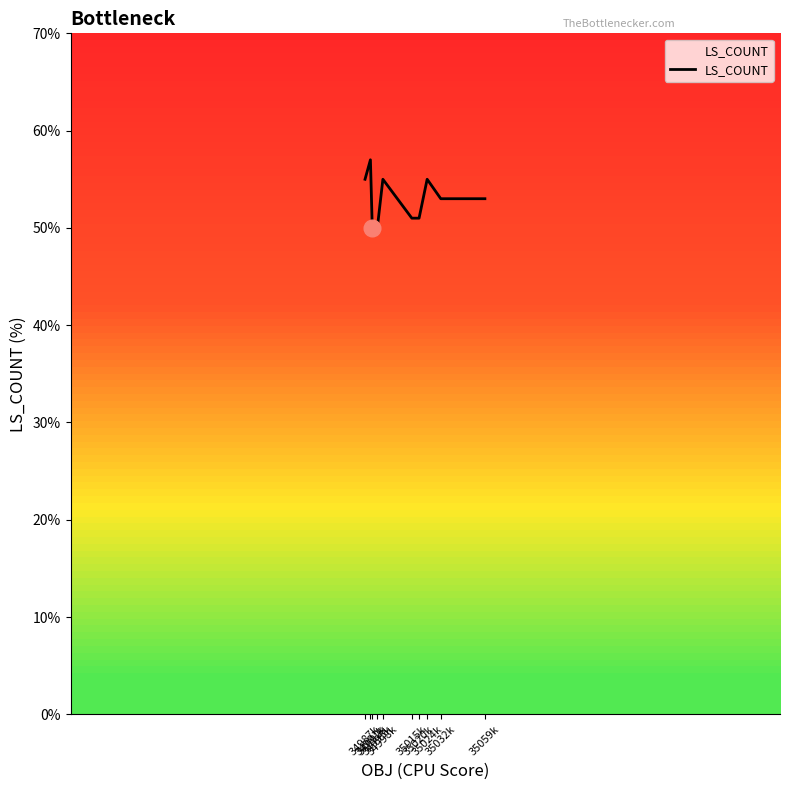

Which category has the highest value across all series?

34991k